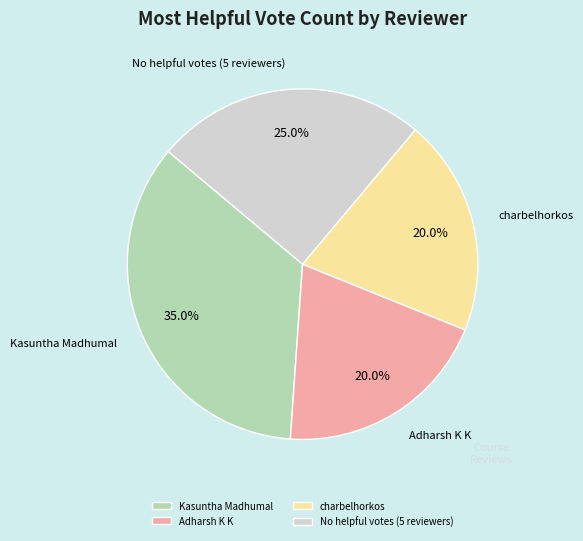

What is the largest slice in the pie chart?

Kasuntha Madhumal